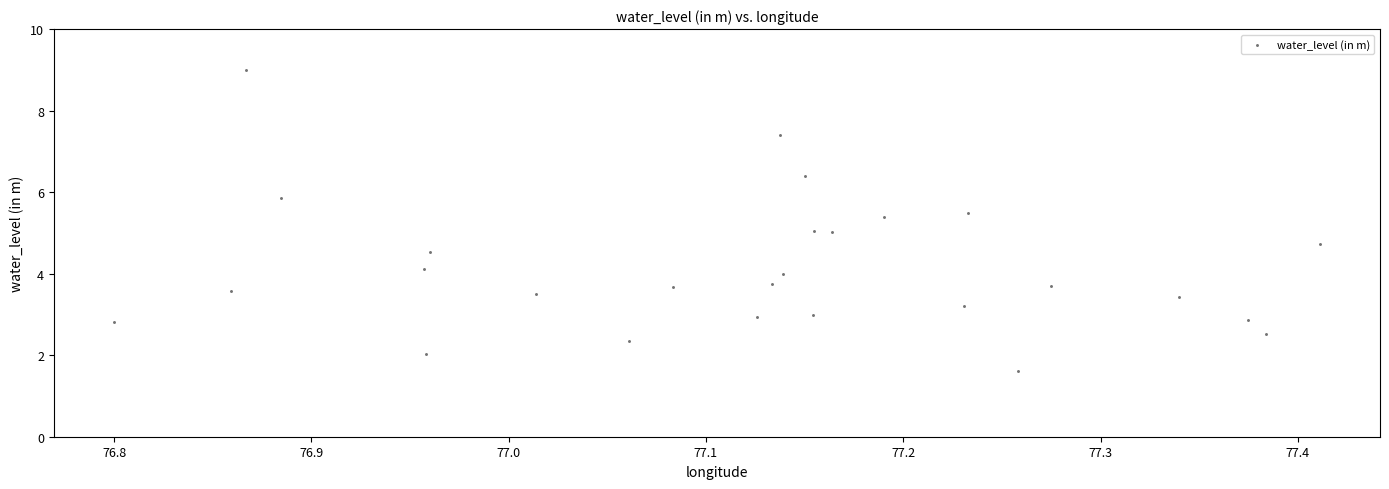

What is the range of Y values (max minus min)?

7.4